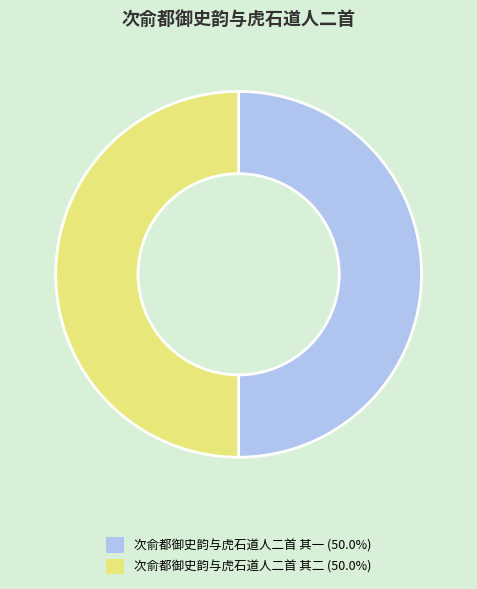

Is the sum of 次俞都御史韵与虎石道人二首 其二 (50.0%) and 次俞都御史韵与虎石道人二首 其一 (50.0%) greater than half?

Yes